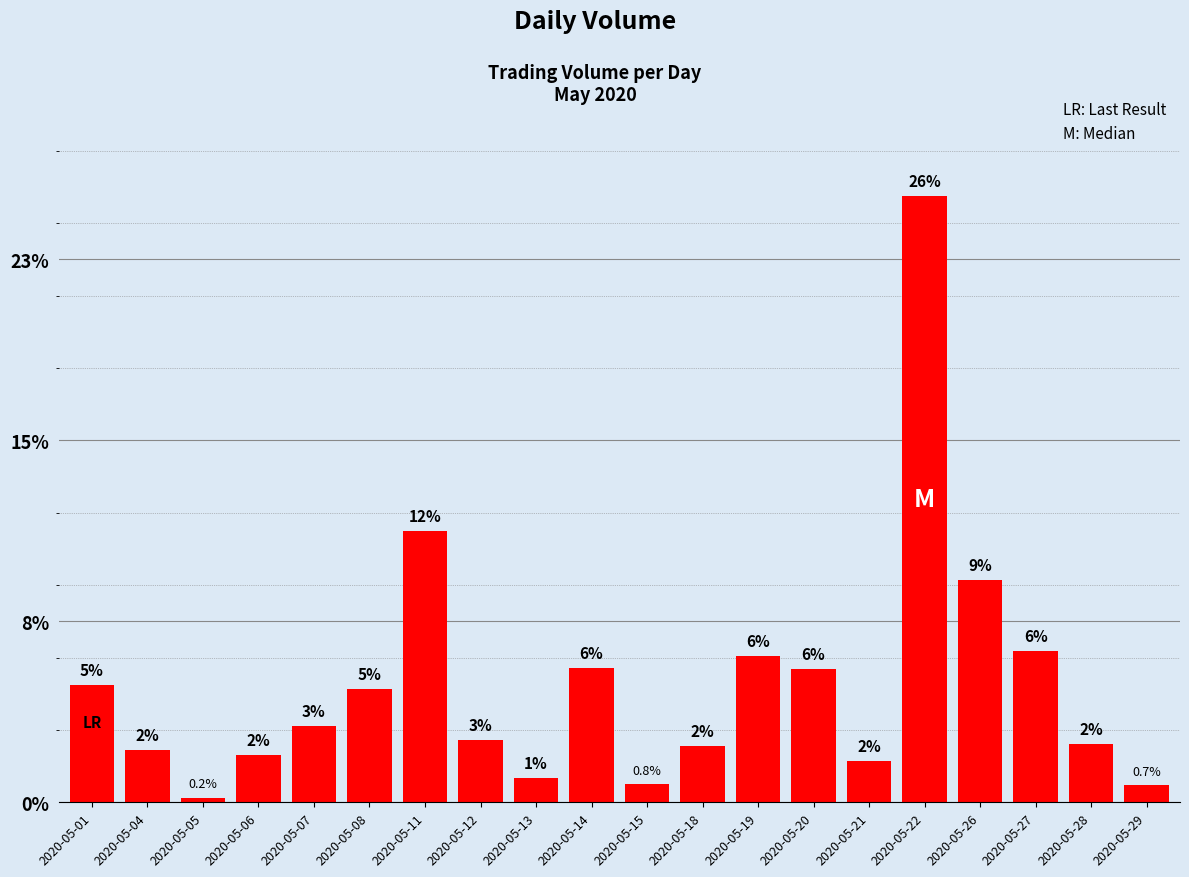

True or false: the data shows 2.0 at 2020-05-14.

False